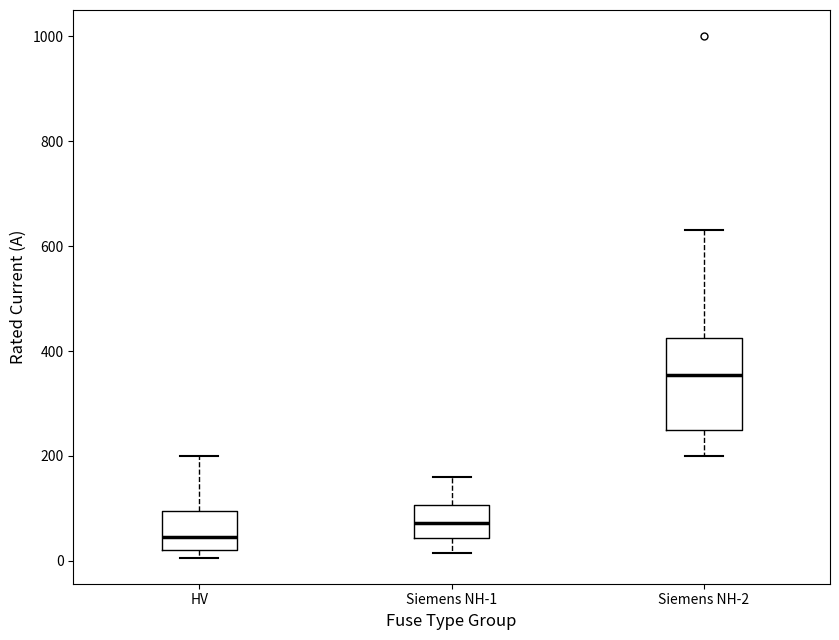

Which box has the highest median line?

Siemens NH-2